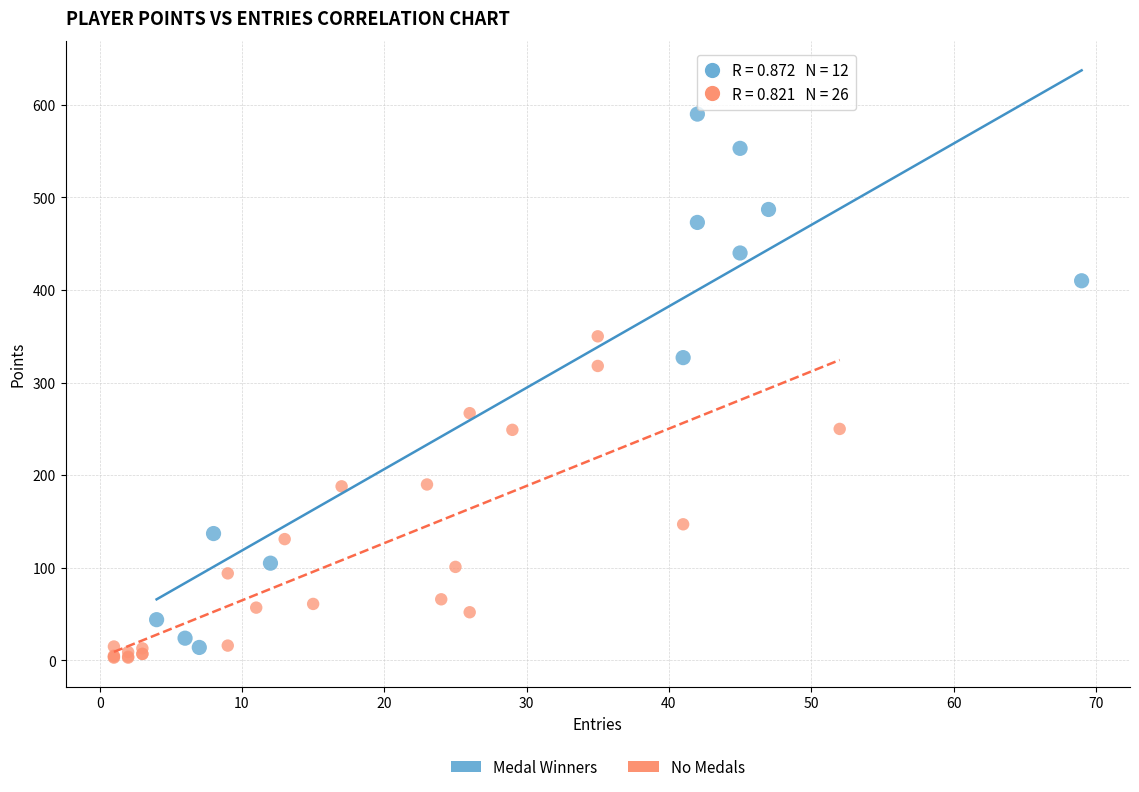

Which series contains the lowest Y value?

No Medals